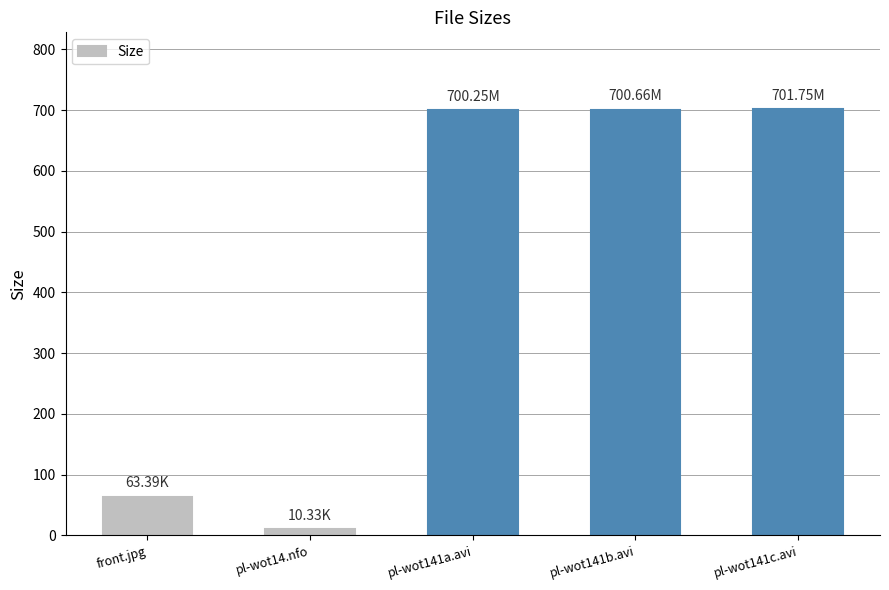

Approximately how many times larger is the value at pl-wot141b.avi compared to pl-wot14.nfo?

67.8